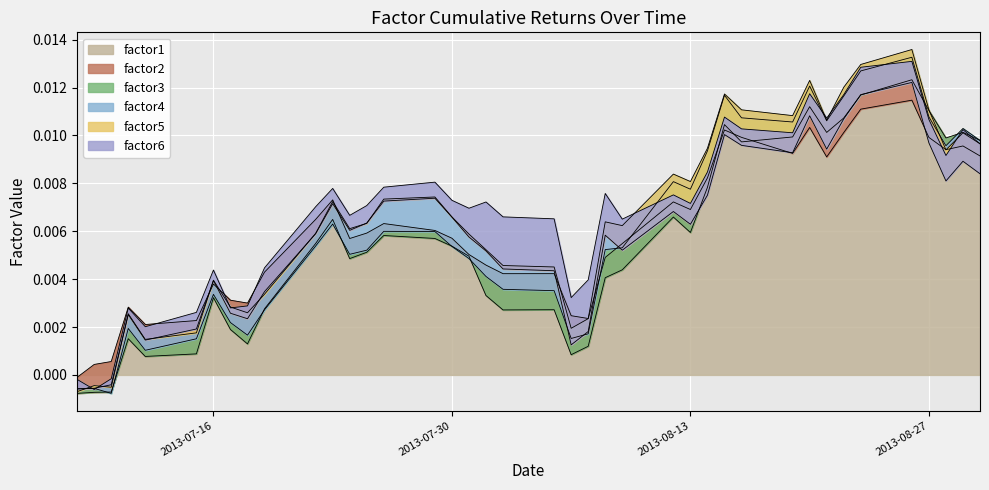

Which series changed the most between 2 and 7?

factor1